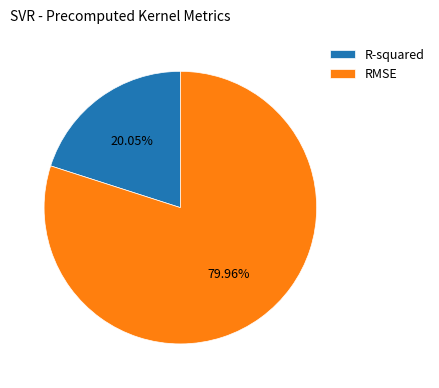

The R-squared slice represents 20% of the pie. True or false?

True